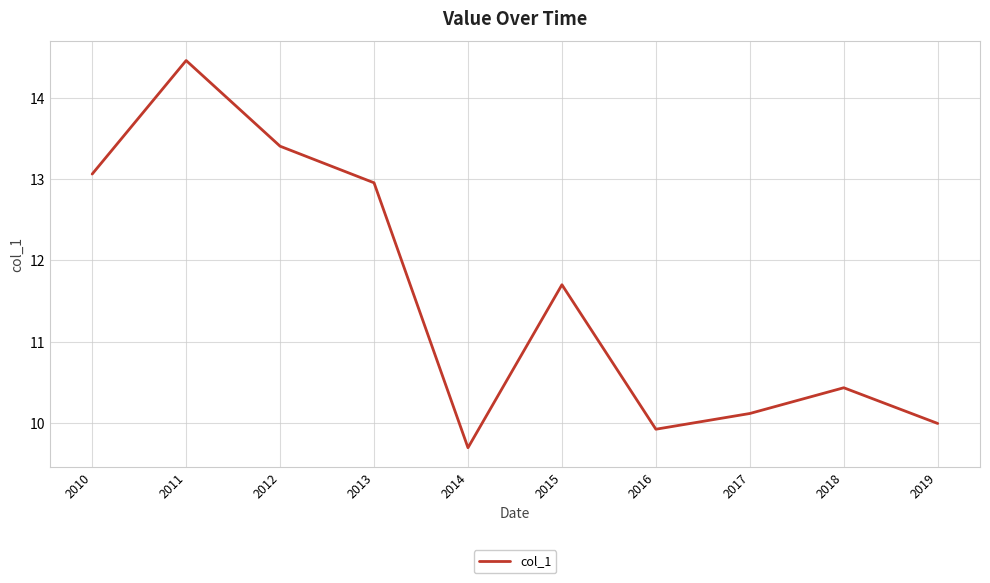

Which category has the highest value across all series?

2011